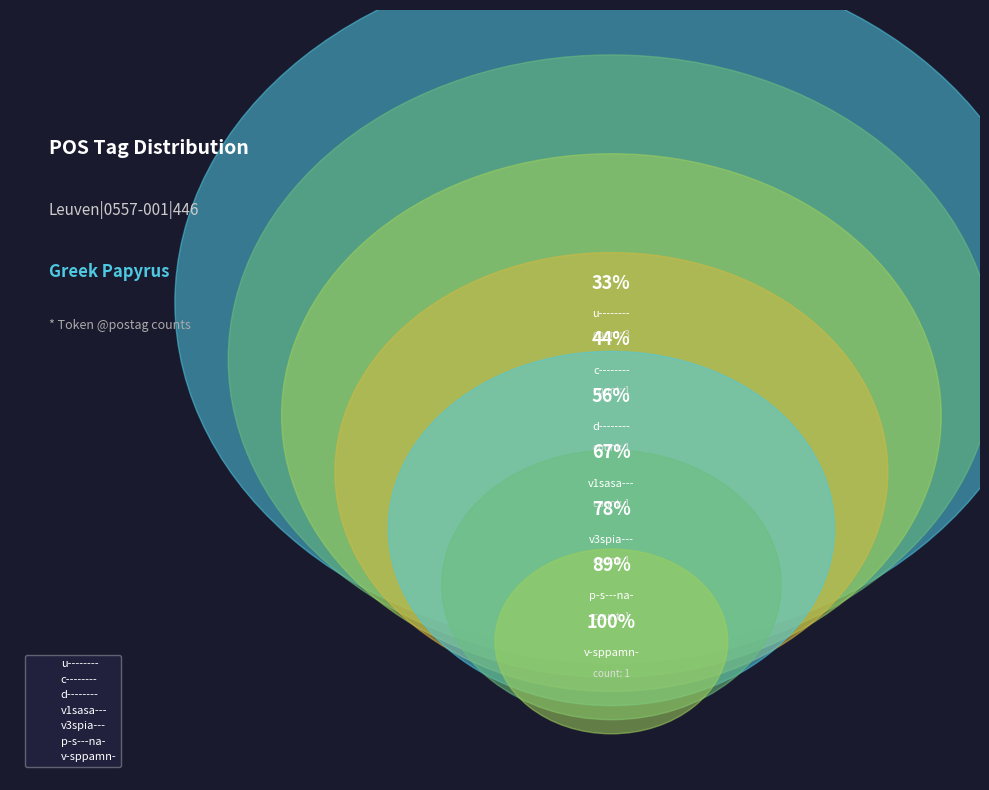

What is the ratio of the value at v1sasa--- to the value at v-sppamn-?

1.0